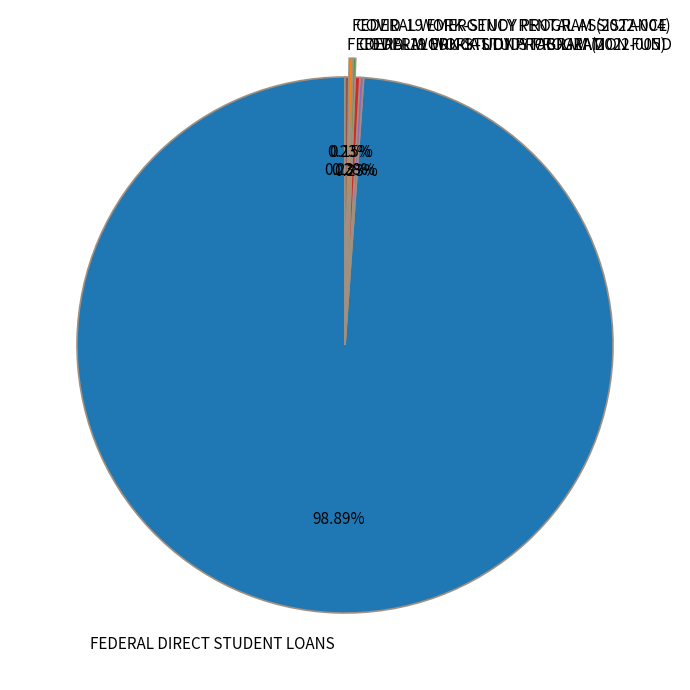

Which category accounts for the majority?

FEDERAL DIRECT STUDENT LOANS